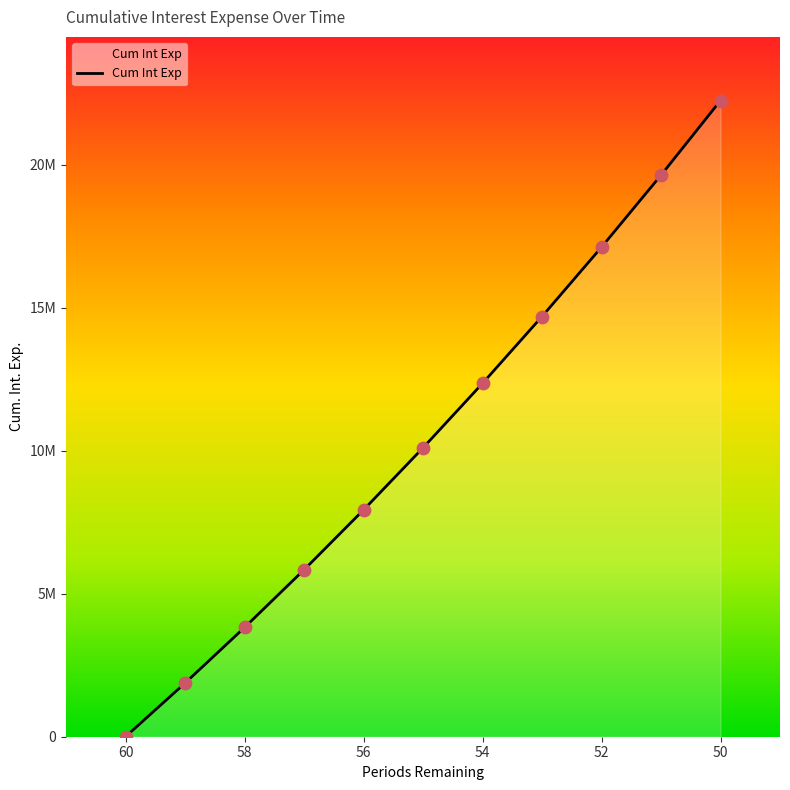

What is the change in value from 58 to 50?

+18431884.6